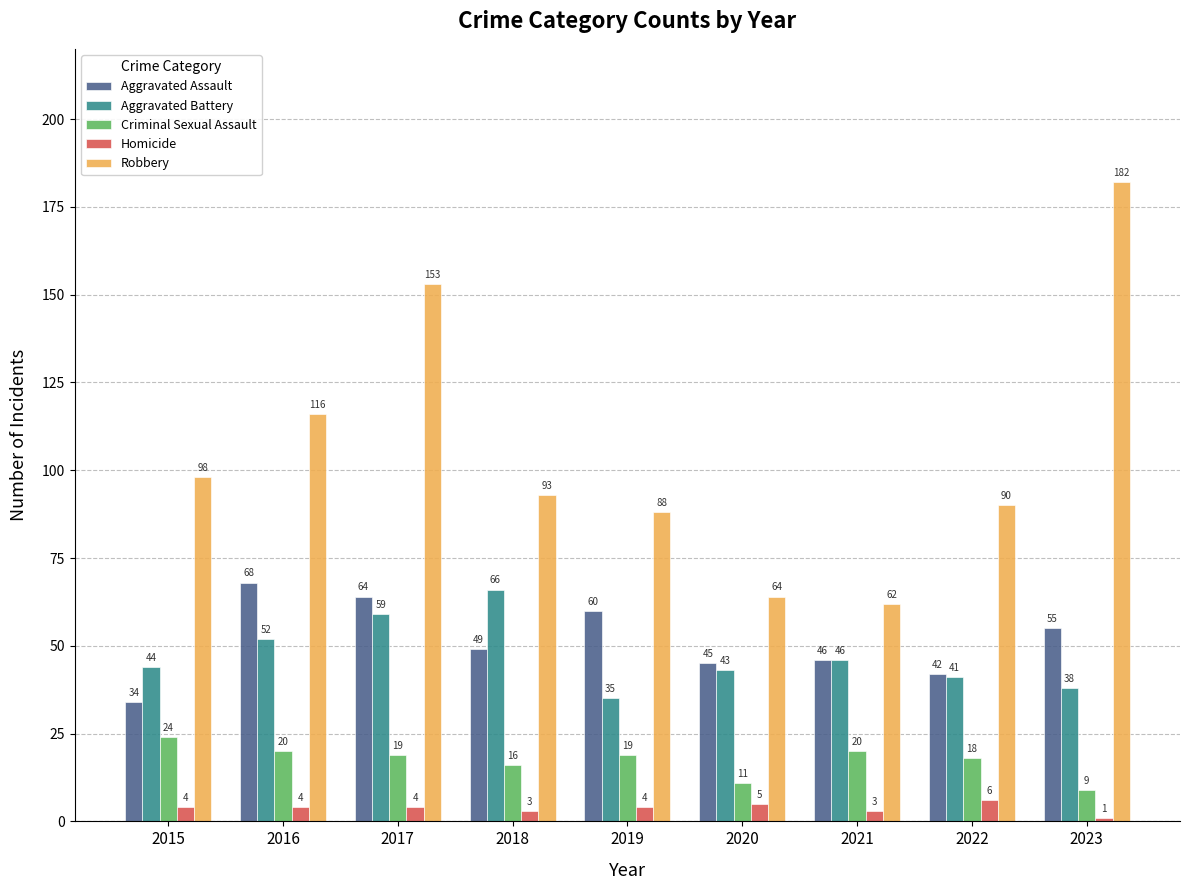

What is the difference between the highest and lowest values at 2019?

84